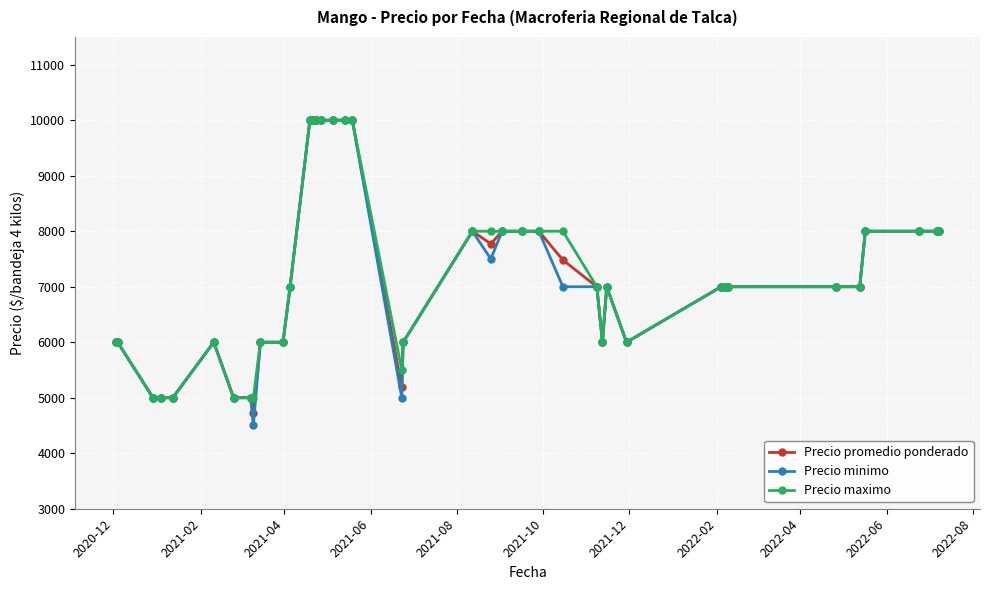

At how many categories does at least one series exceed 5095?

34